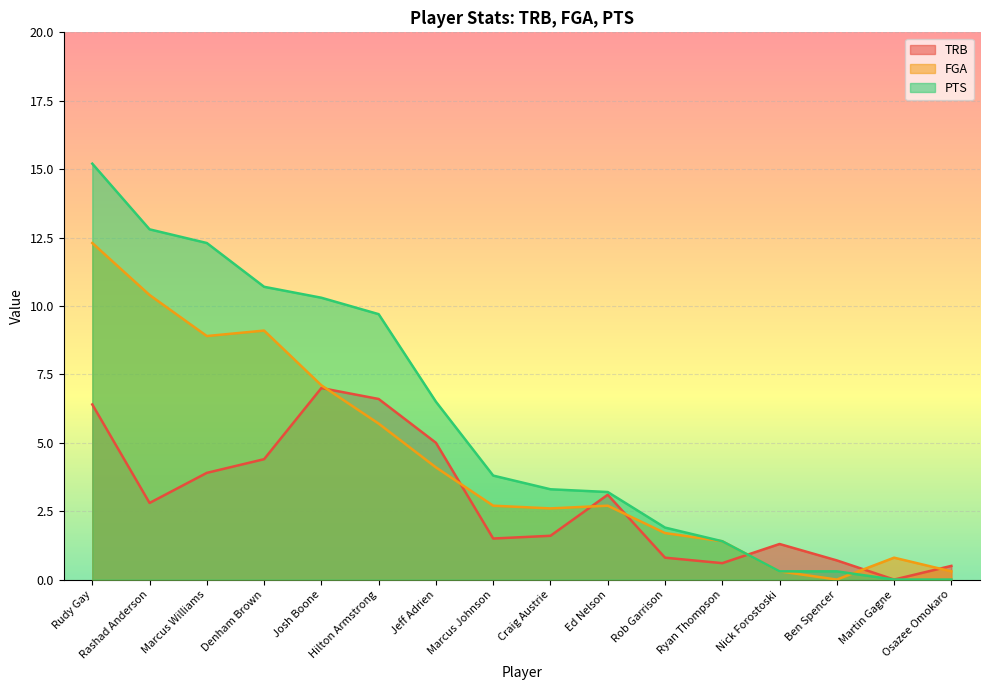

Reading left to right, what are all the values shown in this chart?

TRB: Rudy Gay=6.4	Rashad Anderson=2.8	Marcus Williams=3.9	Denham Brown=4.4	Josh Boone=7.0	Hilton Armstrong=6.6	Jeff Adrien=5.0	Marcus Johnson=1.5	Craig Austrie=1.6	Ed Nelson=3.1	Rob Garrison=0.8	Ryan Thompson=0.6	Nick Forostoski=1.3	Ben Spencer=0.7	Martin Gagne=0.0	Osazee Omokaro=0.5
FGA: Rudy Gay=12.3	Rashad Anderson=10.4	Marcus Williams=8.9	Denham Brown=9.1	Josh Boone=7.1	Hilton Armstrong=5.7	Jeff Adrien=4.1	Marcus Johnson=2.7	Craig Austrie=2.6	Ed Nelson=2.7	Rob Garrison=1.7	Ryan Thompson=1.4	Nick Forostoski=0.3	Ben Spencer=0.0	Martin Gagne=0.8	Osazee Omokaro=0.3
PTS: Rudy Gay=15.2	Rashad Anderson=12.8	Marcus Williams=12.3	Denham Brown=10.7	Josh Boone=10.3	Hilton Armstrong=9.7	Jeff Adrien=6.5	Marcus Johnson=3.8	Craig Austrie=3.3	Ed Nelson=3.2	Rob Garrison=1.9	Ryan Thompson=1.4	Nick Forostoski=0.3	Ben Spencer=0.3	Martin Gagne=0.0	Osazee Omokaro=0.0